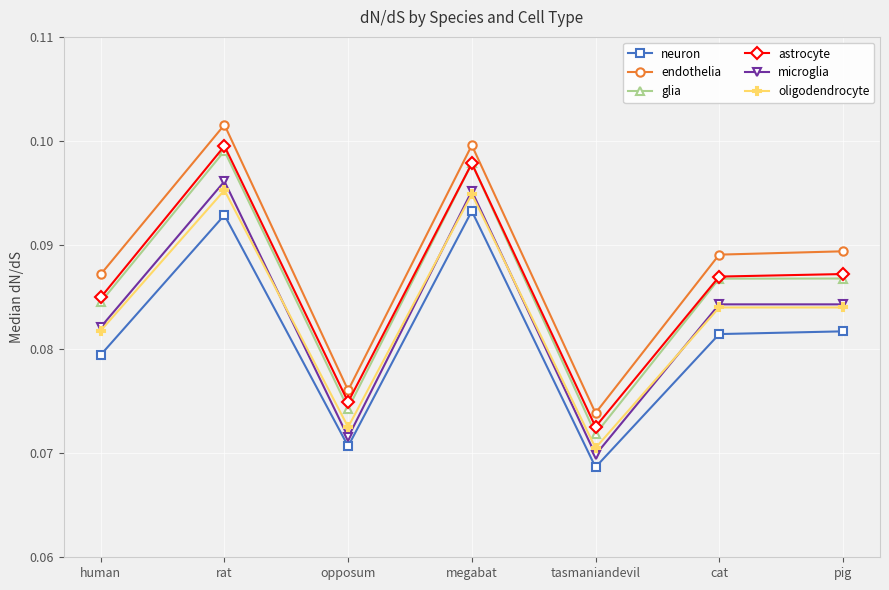

The endothelia series shows 0.1 at pig. True or false?

True